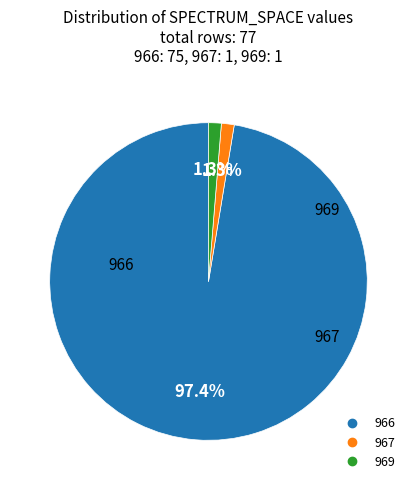

Approximately how many times larger is the value at 967 compared to 969?

1.0